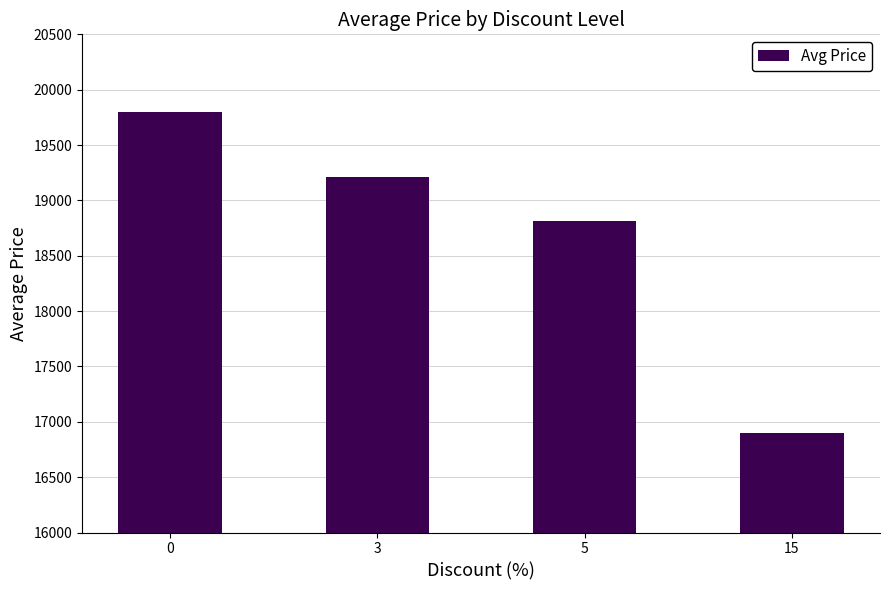

Reading left to right, list all the values displayed in this chart.

19800	19210	18810	16900